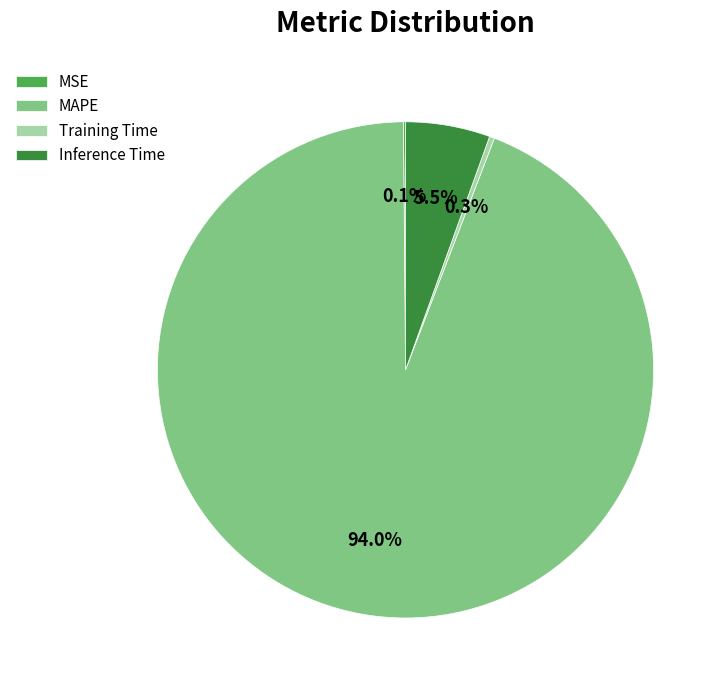

To the nearest percent, what is the average slice percentage?

25%